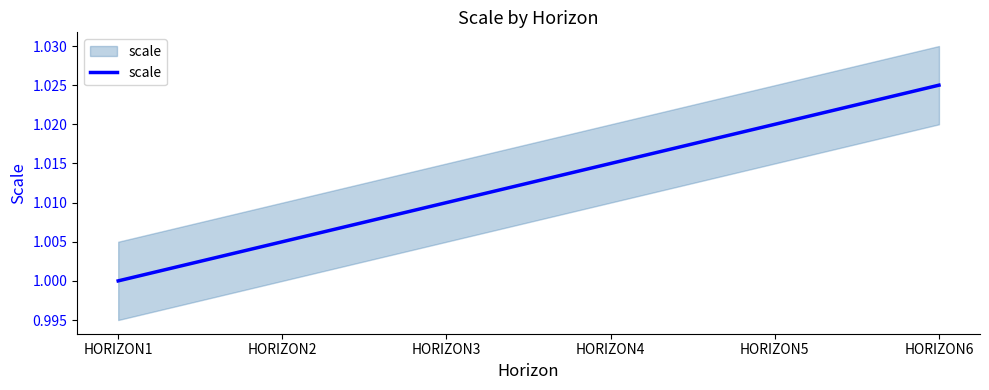

What is the ratio of the value at HORIZON2 to the value at HORIZON6?

1.0